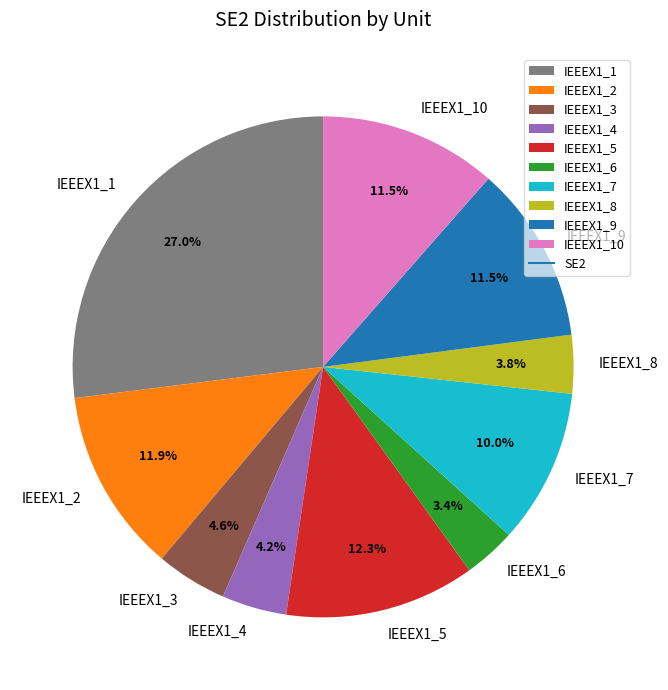

Which has a higher value, IEEEX1_6 or IEEEX1_7?

IEEEX1_7